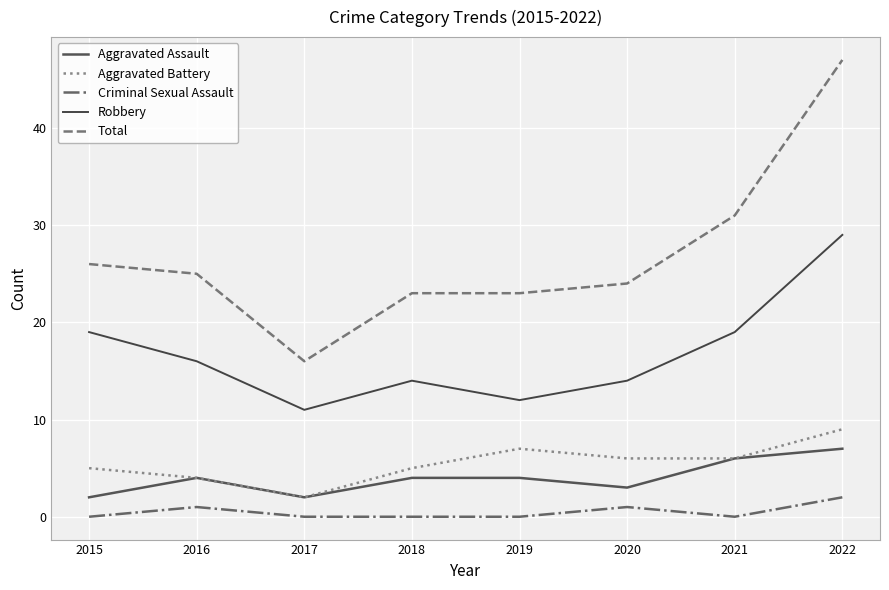

Which series has the largest total across all categories?

Total